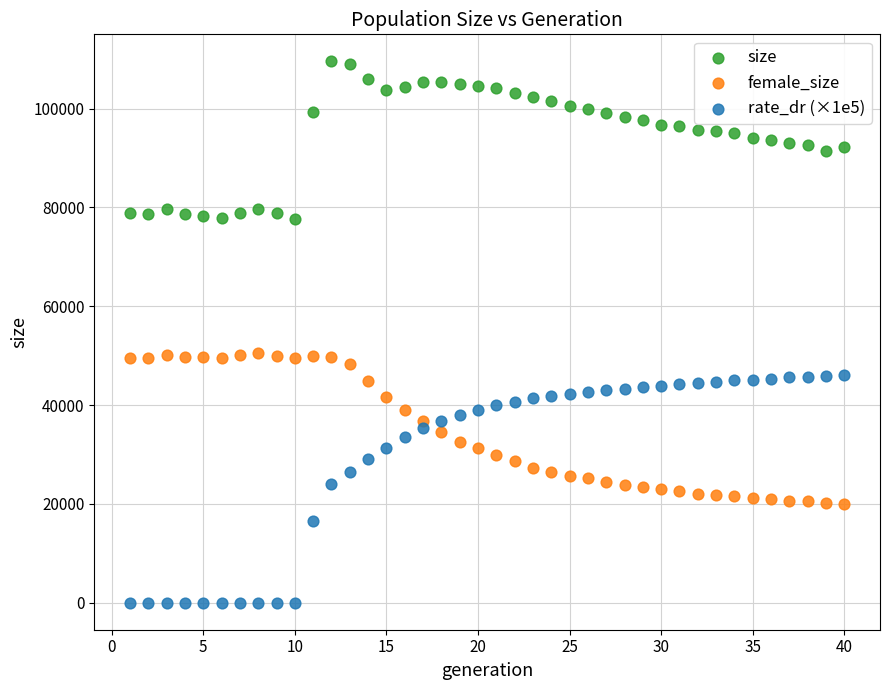

Across all data points, what is the range of Y values (max minus min)?

109545.0